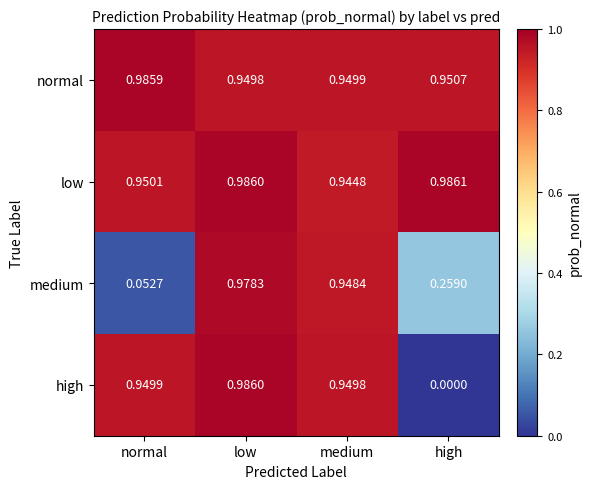

At which label is low closest to 0?

medium